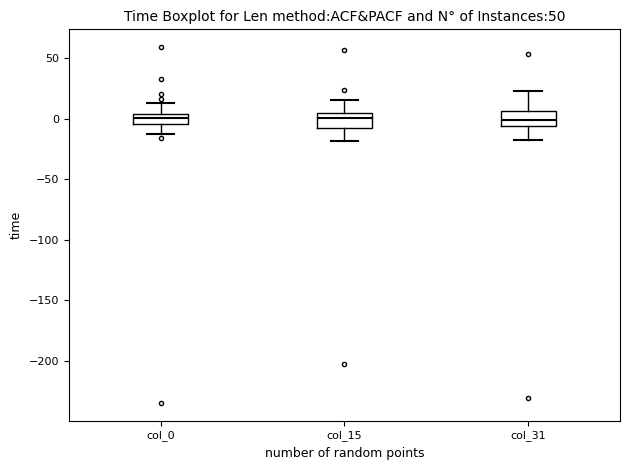

Reading left to right, read every box against the y-axis: the position of its median line, the range the box covers, and the ends of its whiskers. The values are not printed on the chart, so give them approximately, as read against the axis.

col_0: median 0, box -5 to 5, whiskers -15 to 15
col_15: median 0, box -10 to 5, whiskers -20 to 15
col_31: median 0, box -5 to 5, whiskers -15 to 25